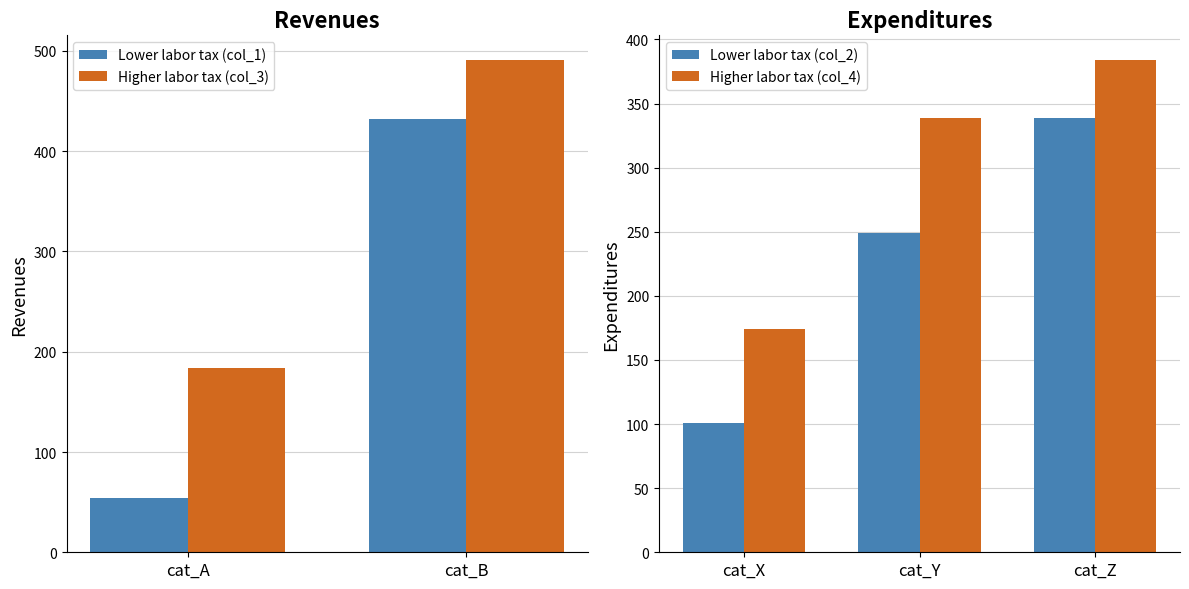

Which category has the highest value in the Higher labor tax (col_3) series?

cat_B